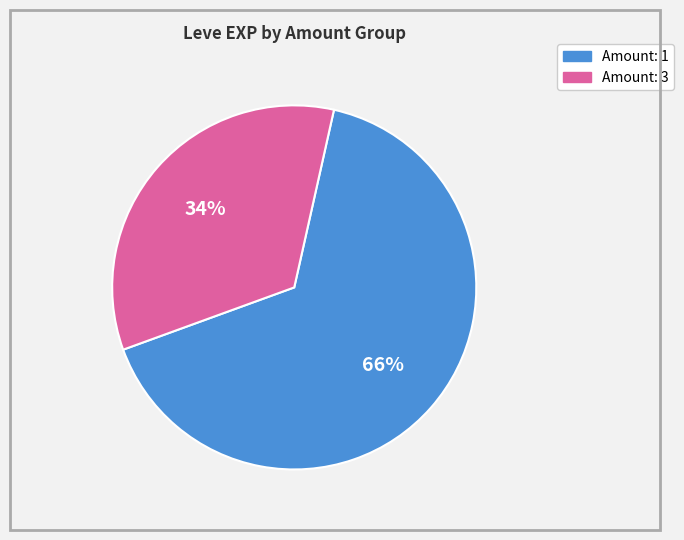

To the nearest percent, what is the difference between the largest and smallest slice percentages?

32%